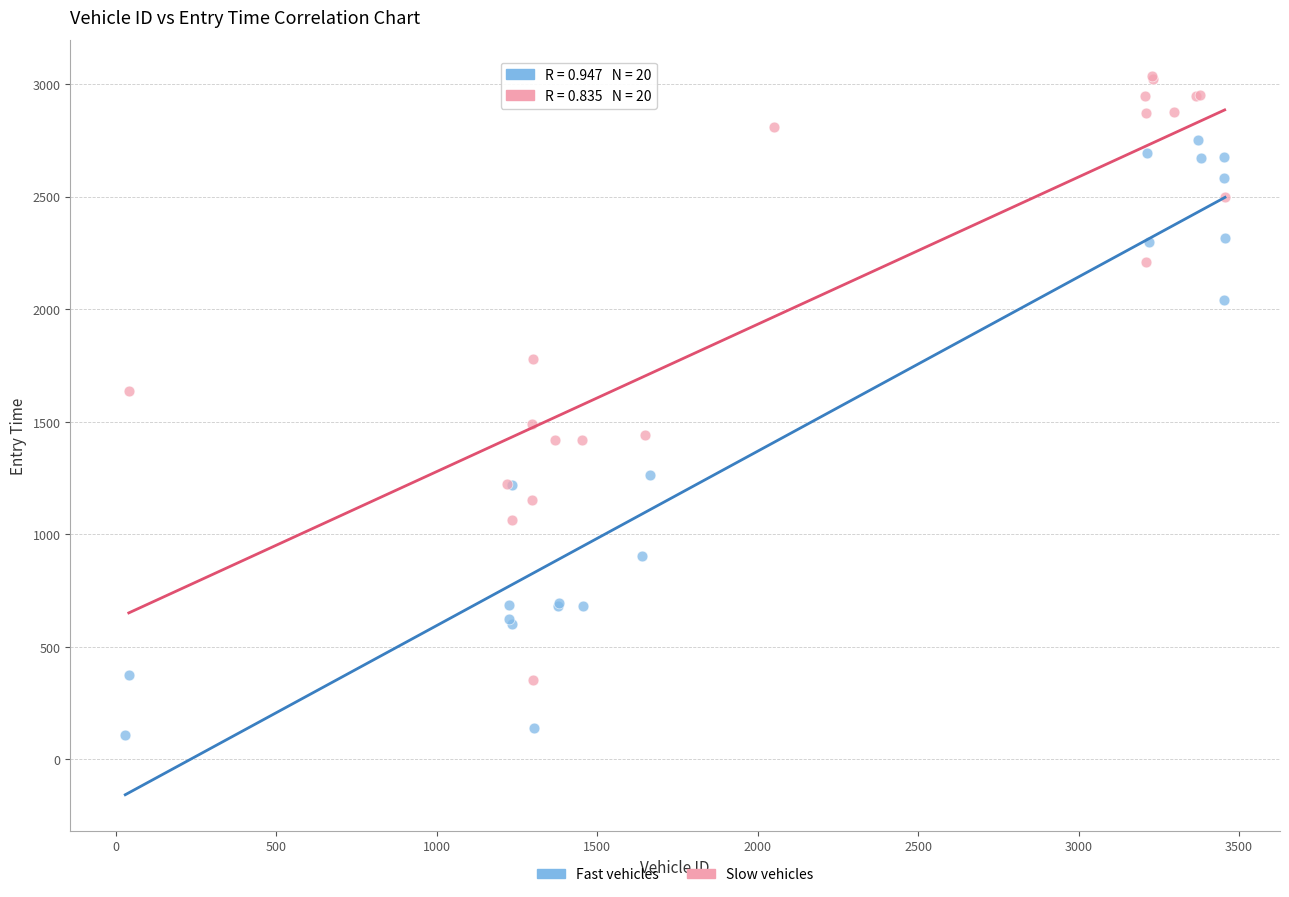

Which series reaches the maximum Y coordinate?

Slow vehicles